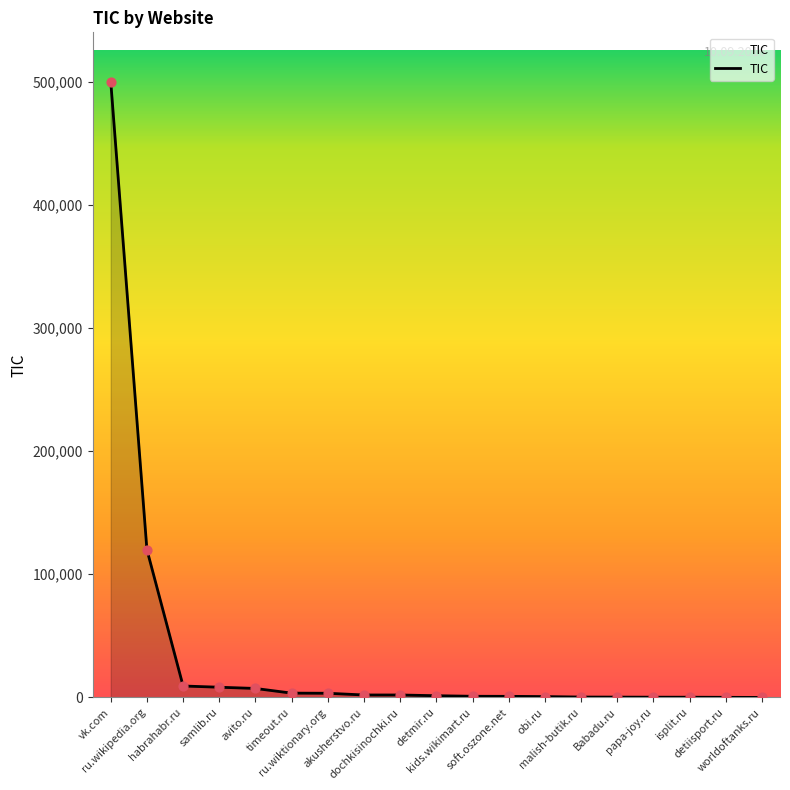

Approximately how many times larger is the value at samlib.ru compared to detiisport.ru?

83.0